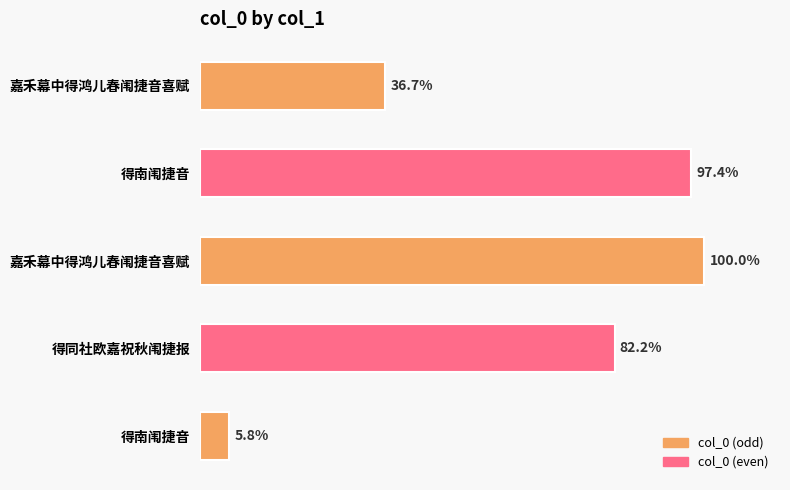

Does the chart contain stacked bars?

No